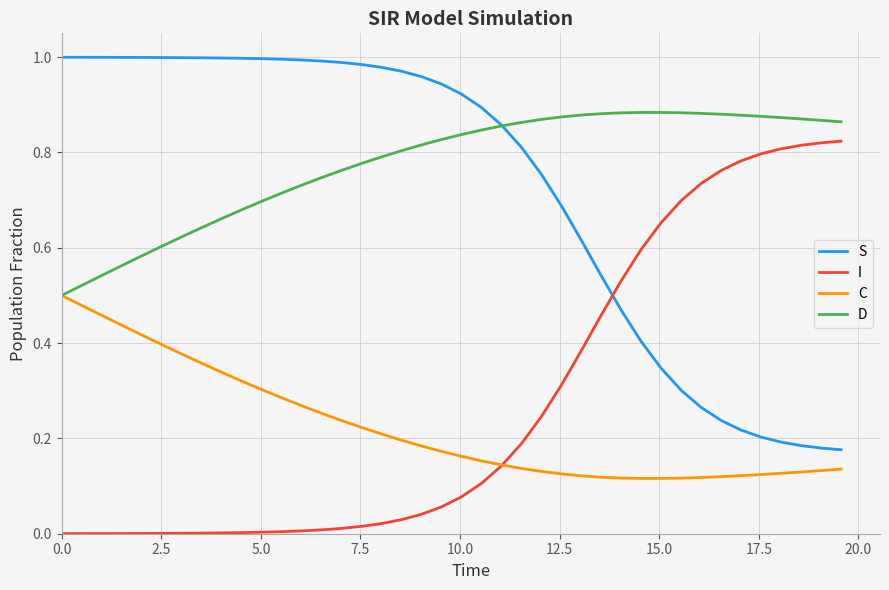

At how many categories does at least one series exceed 0?

40